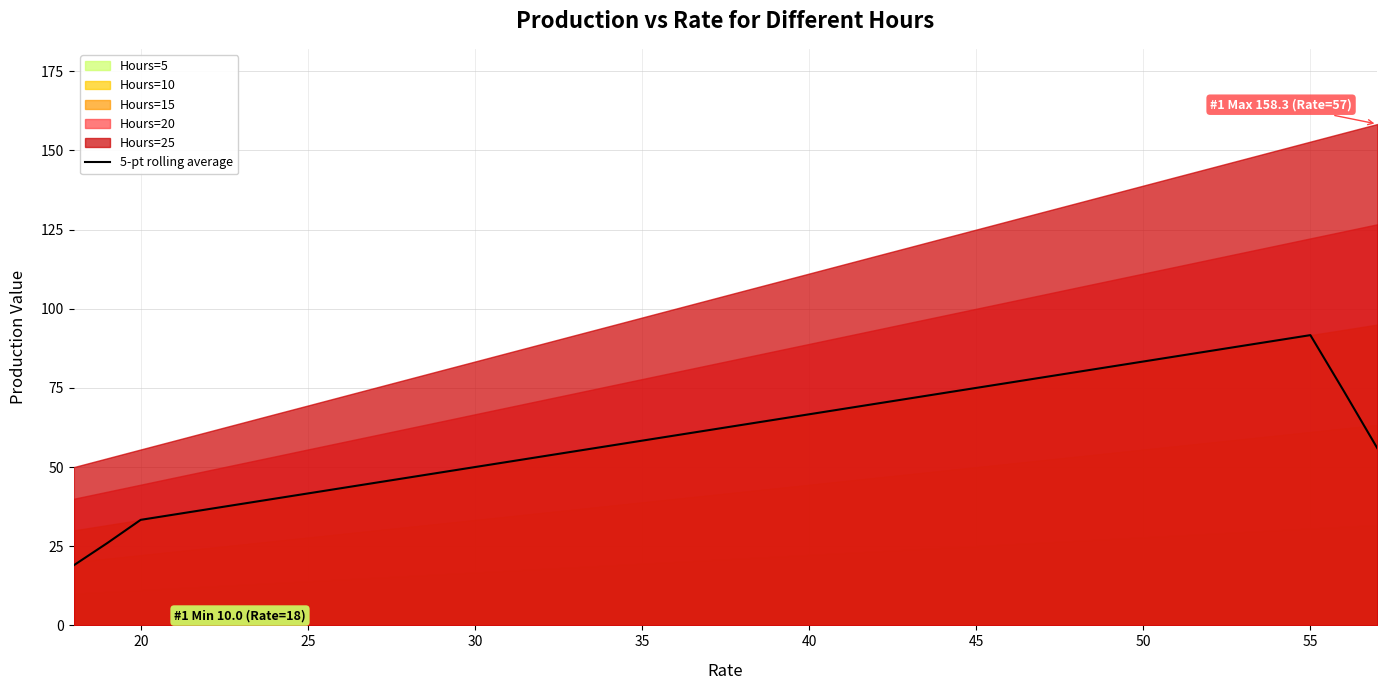

What is the sum of all values?

2425.0